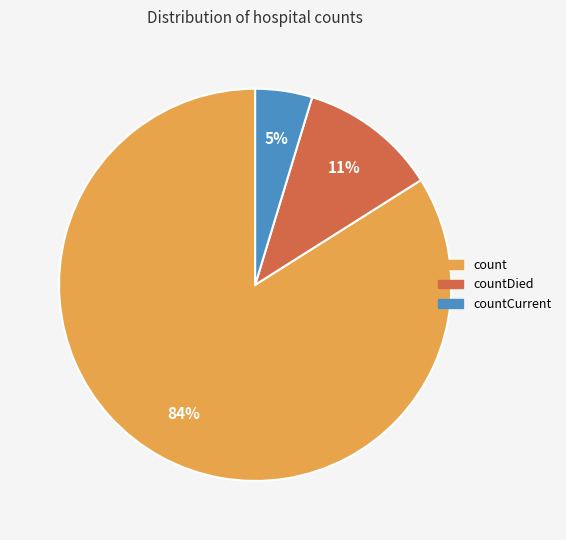

Is there any slice that represents more than half of the pie?

Yes